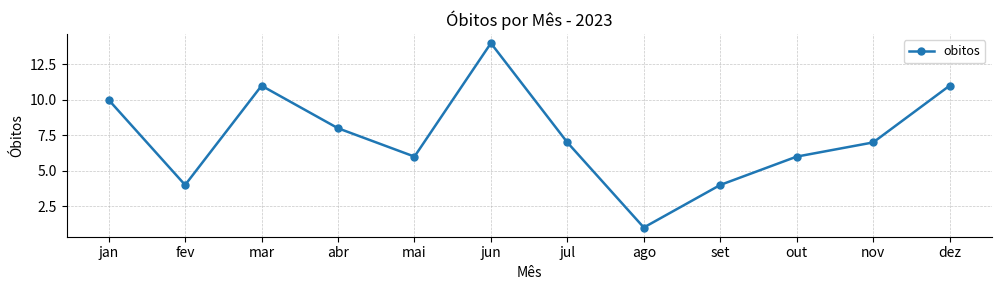

True or false: the data shows 14 at jun.

True